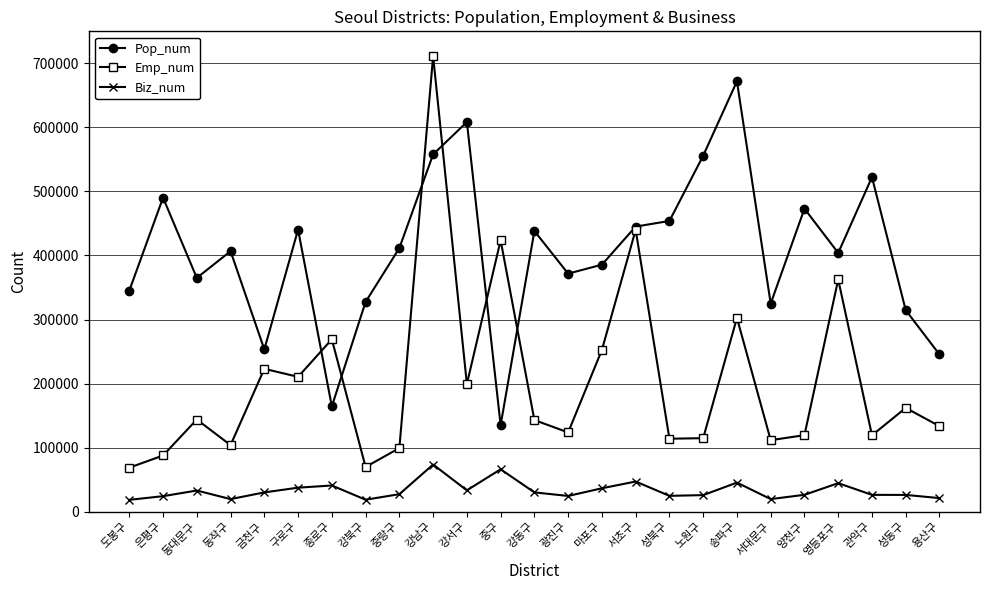

How many data points does each series have?

25